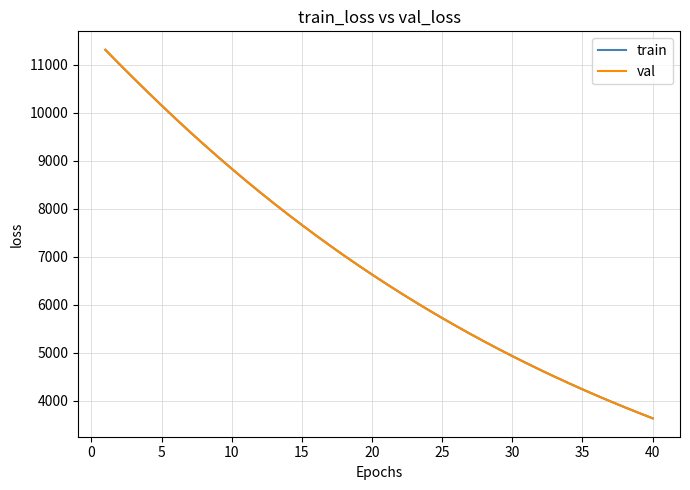

Which series has the largest range (max minus min)?

val